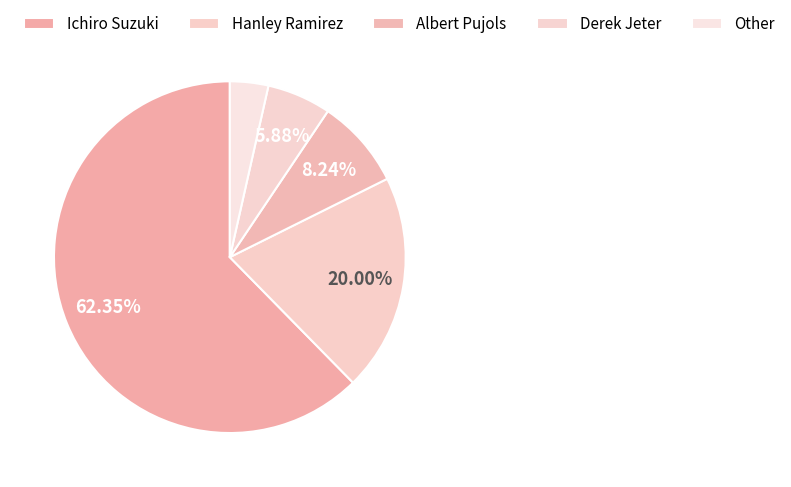

Rank the categories by value from lowest to highest.

Other, Derek Jeter, Albert Pujols, Hanley Ramirez, Ichiro Suzuki